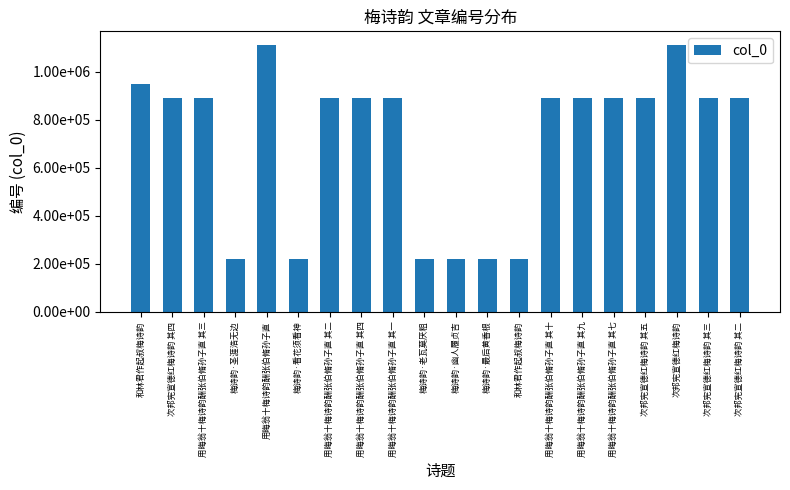

Reading right to left, list all the values displayed in this chart.

890365	890364	1111966	890362	889890	889894	889887	218746	220545	220546	220542	889893	889889	889888	220541	1111884	220539	889895	890366	947473